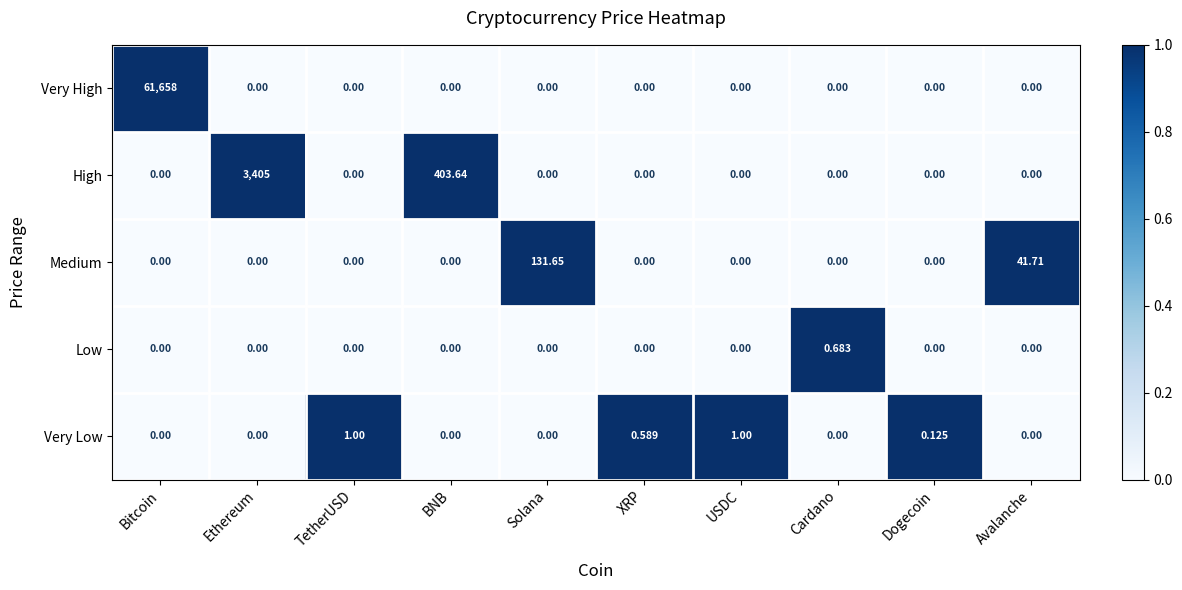

List the series in order of their peak value, highest first.

Very High, High, Medium, Very Low, Low